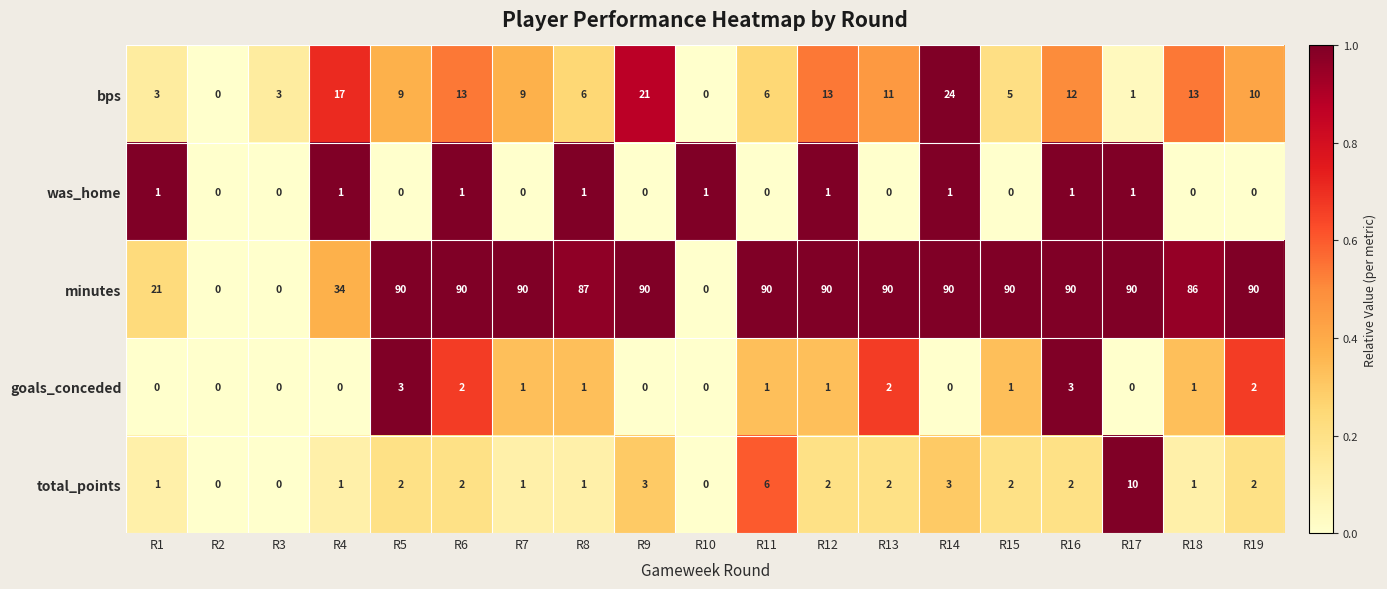

Which series has the largest total across all categories?

minutes